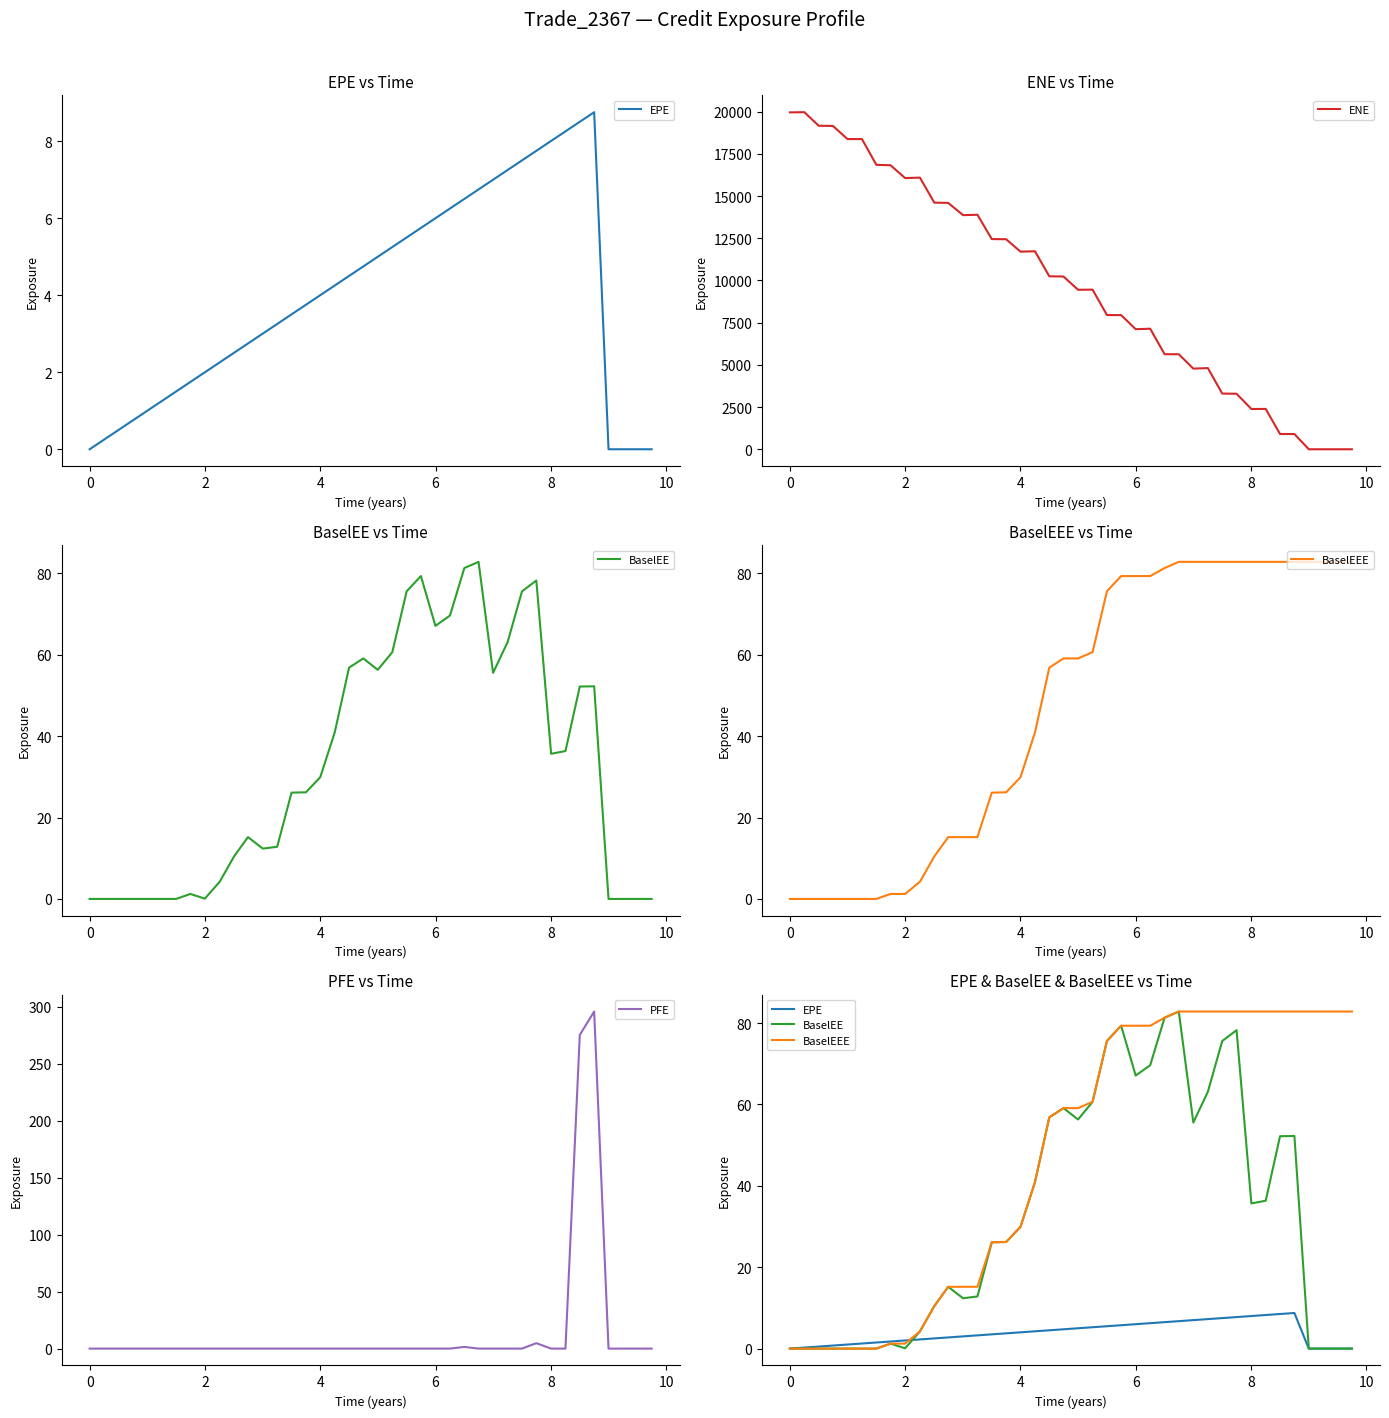

Which series has the largest total across all categories?

ENE